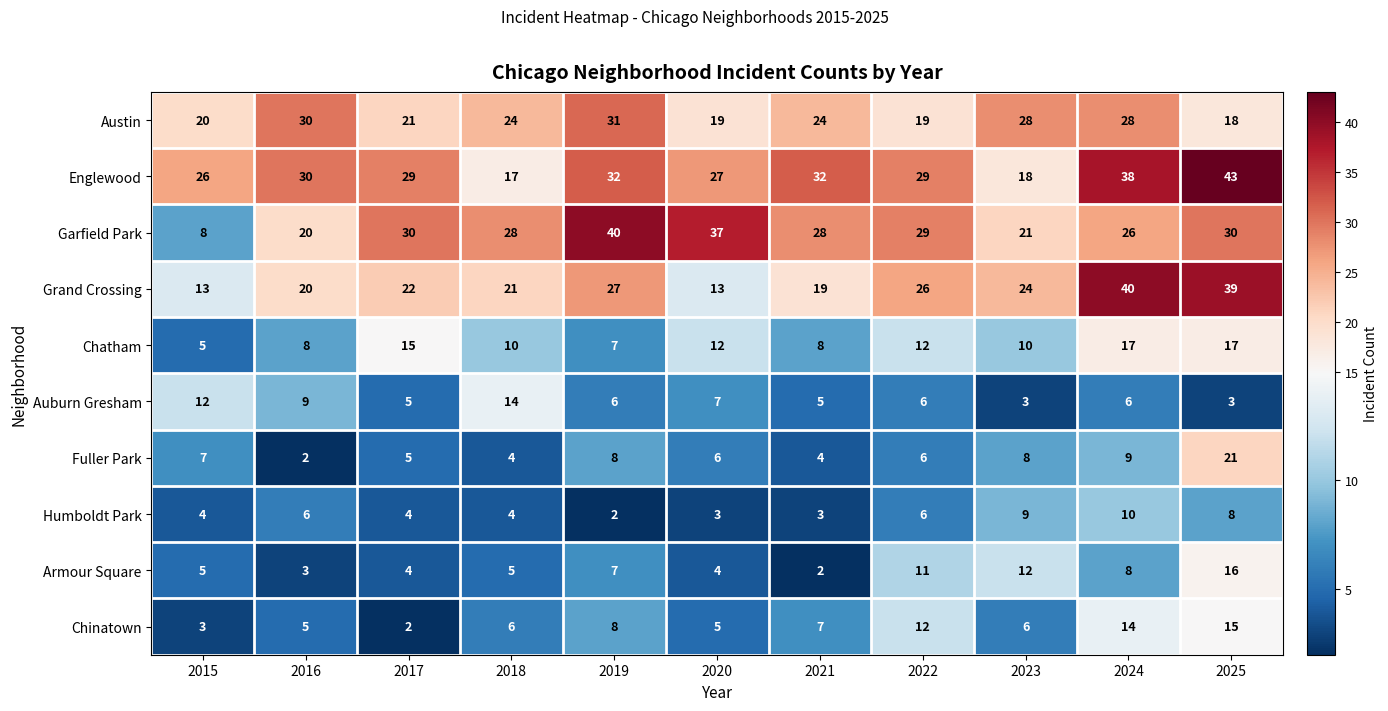

At which category does the chart reach its peak across all series?

2025